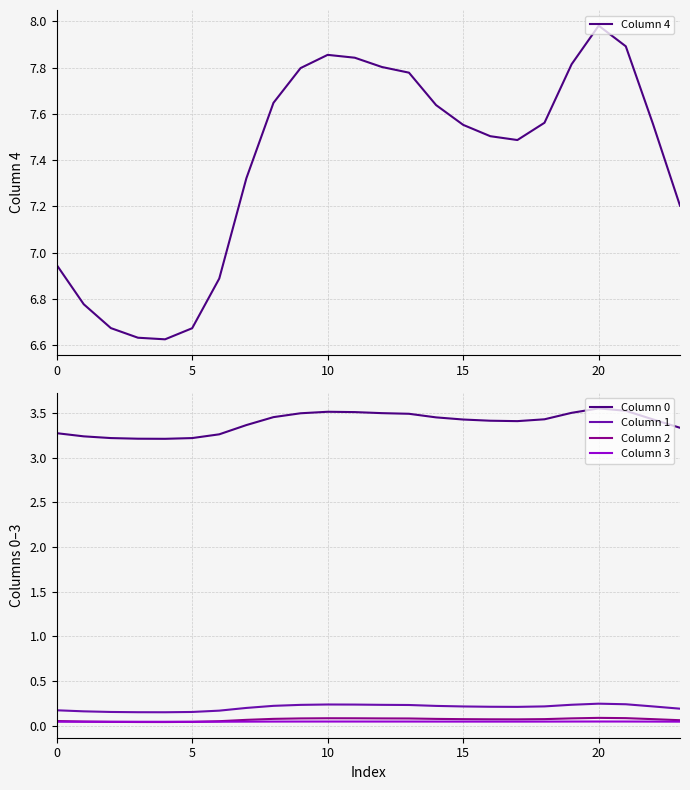

What is the approximate value of Column 1 at 17?

0.2